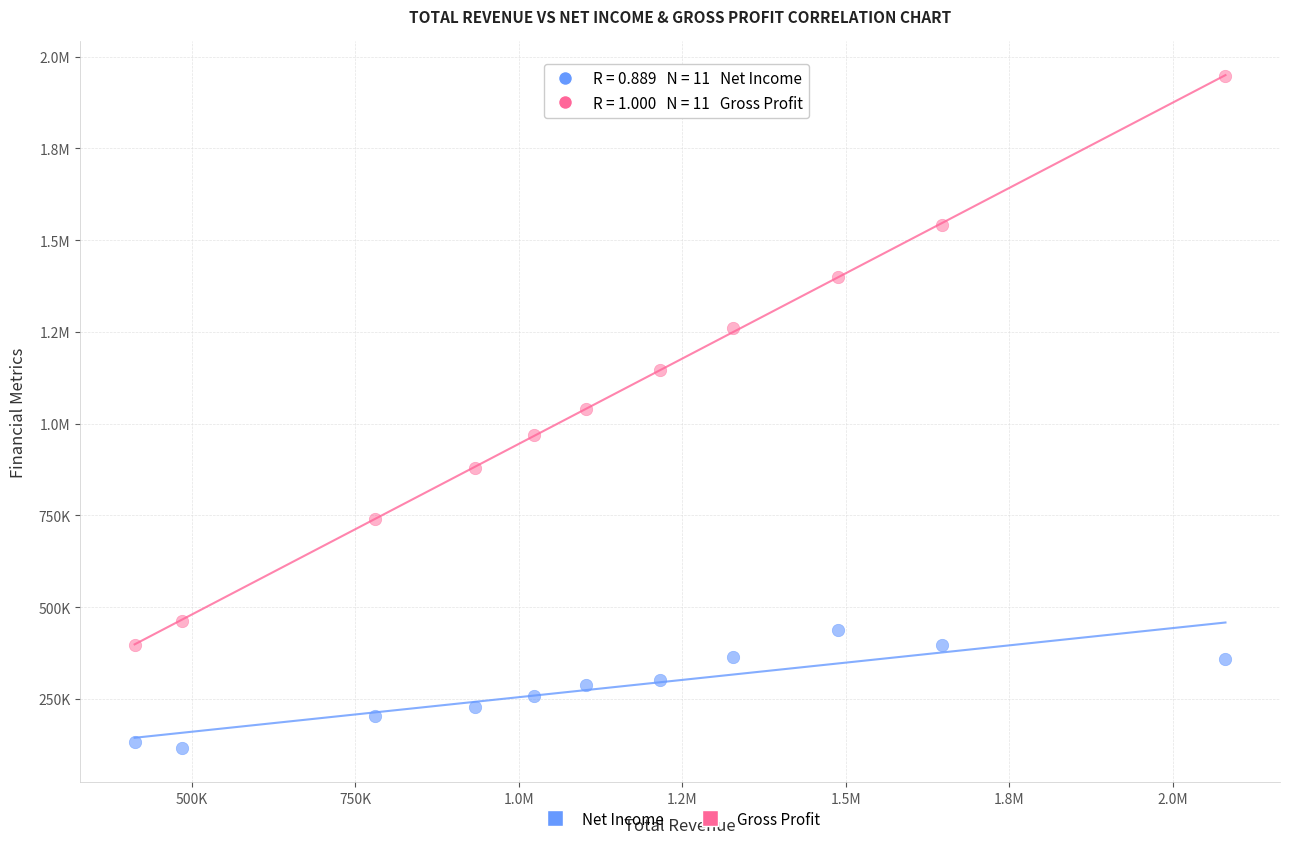

What are all the series names shown in the legend?

Net Income, Gross Profit